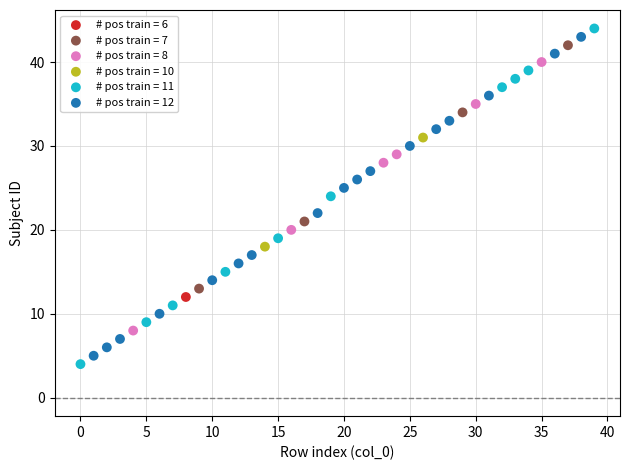

Which series contains the highest Y value?

# pos train = 11